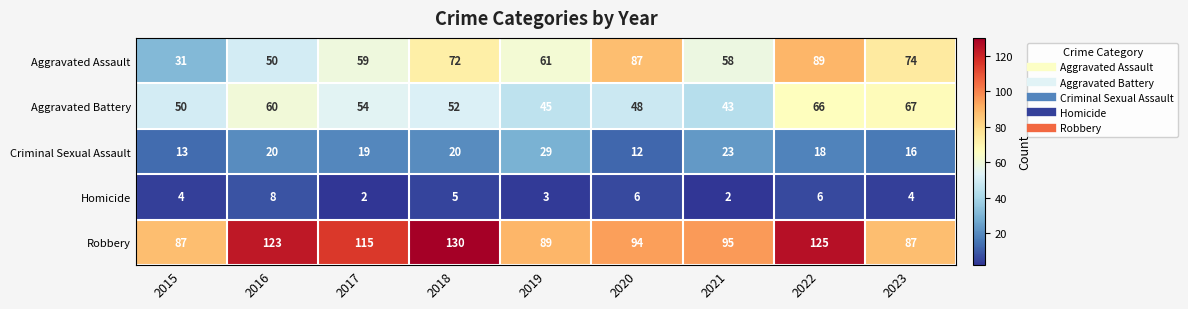

What is the sum of the Aggravated Assault values at 2021 and 2015?

89